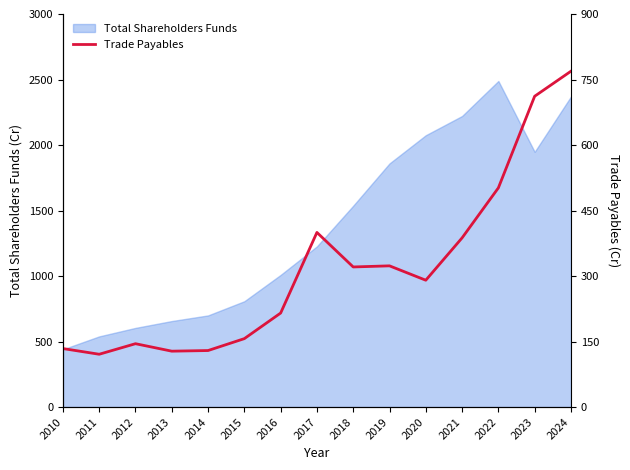

The value of Total Shareholders Funds at 2016 is 234.8. True or false?

False